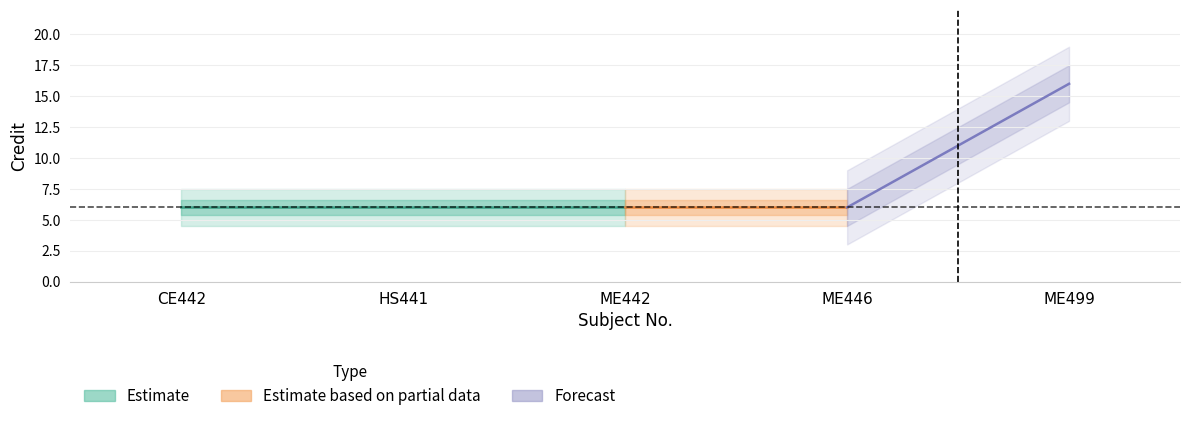

What is the change in value from ME446 to ME499?

+10